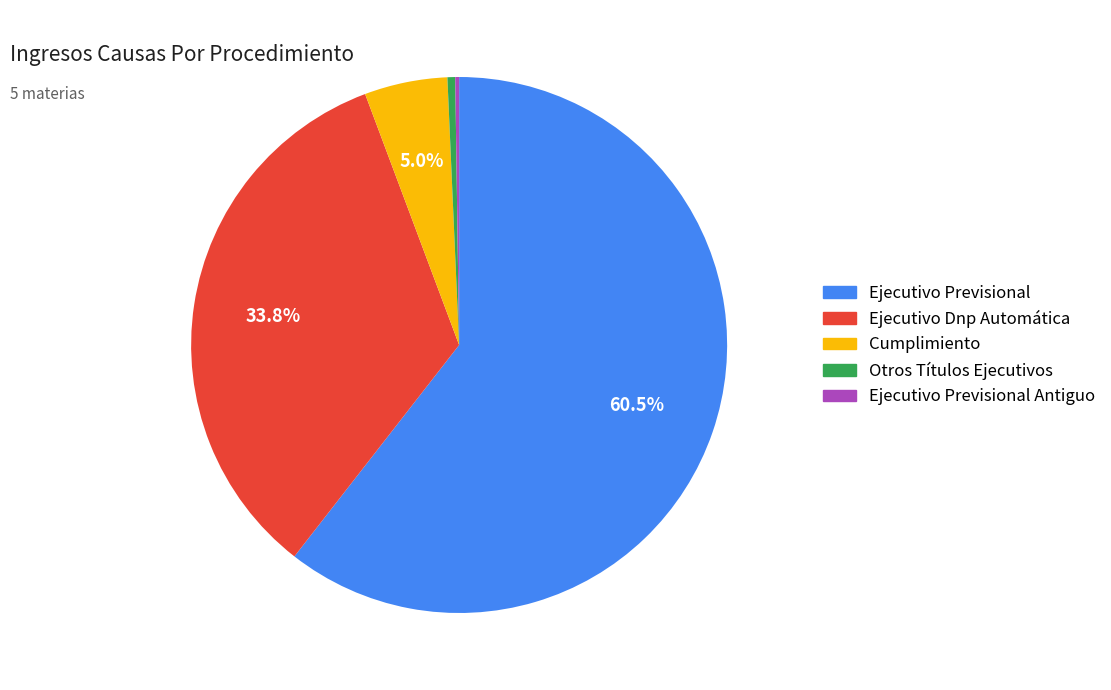

Does any single category account for the majority?

Yes